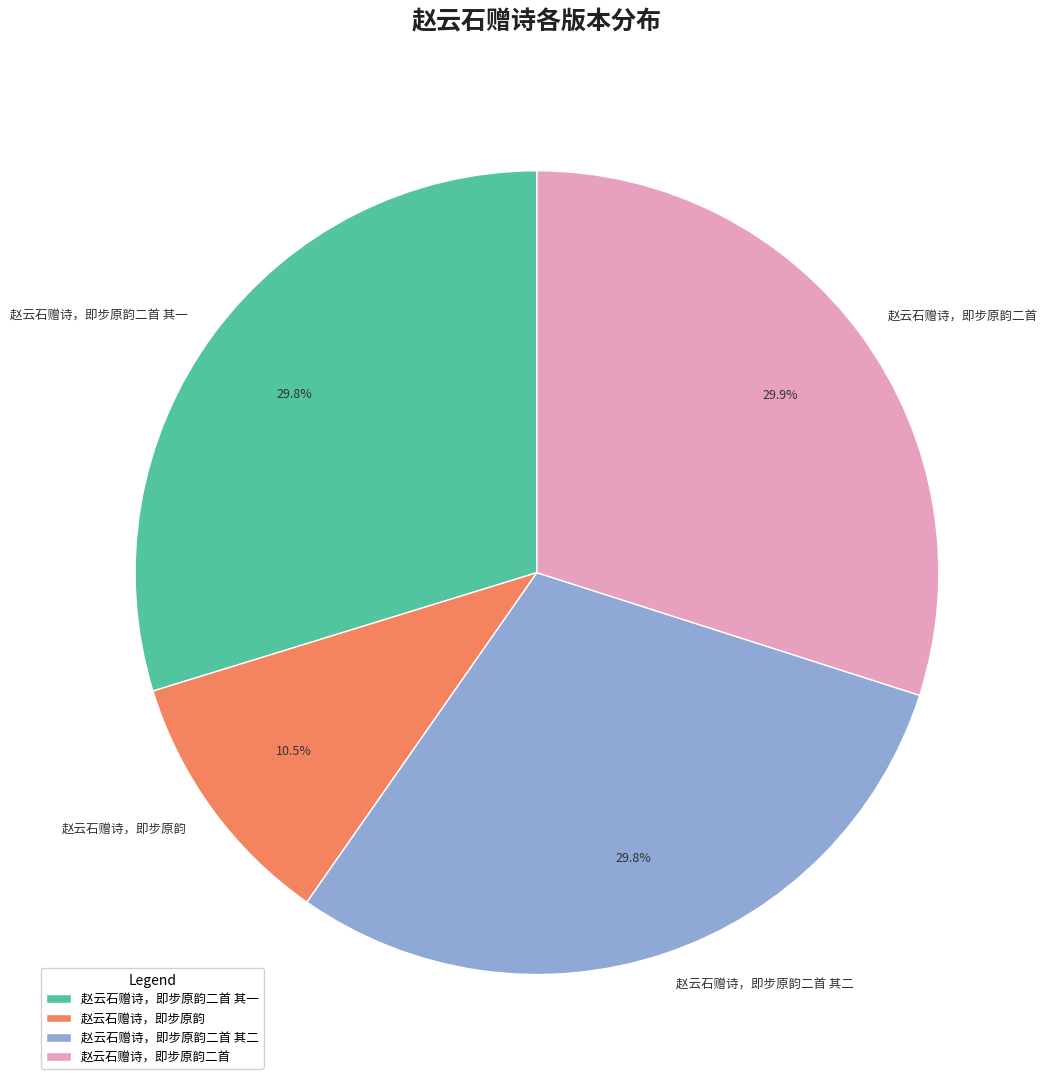

What is the ratio of the value at 赵云石赠诗，即步原韵二首 其二 to the value at 赵云石赠诗，即步原韵?

2.8